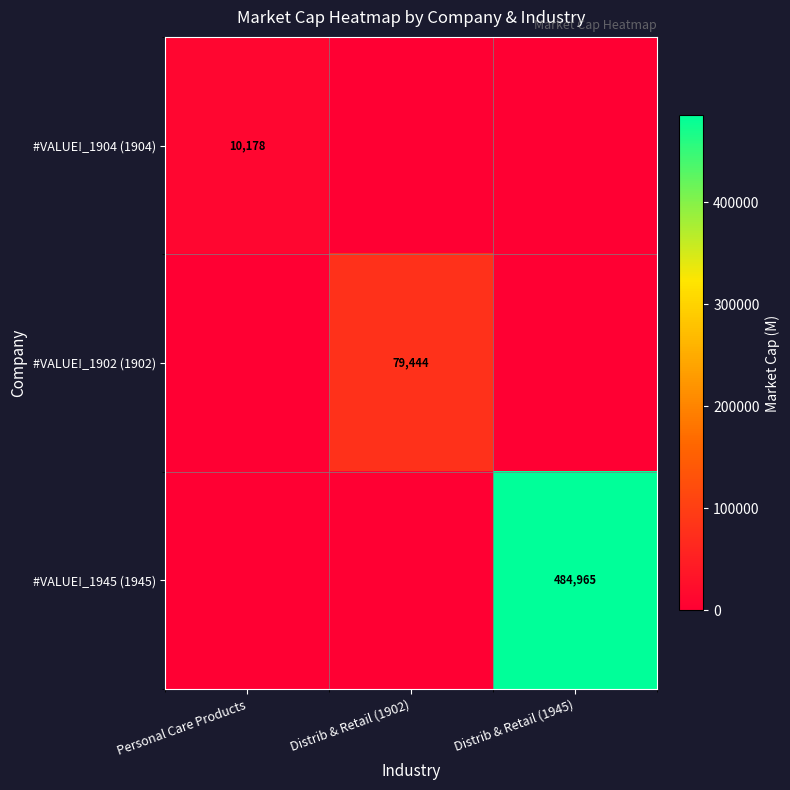

How many distinct data groups are displayed?

3